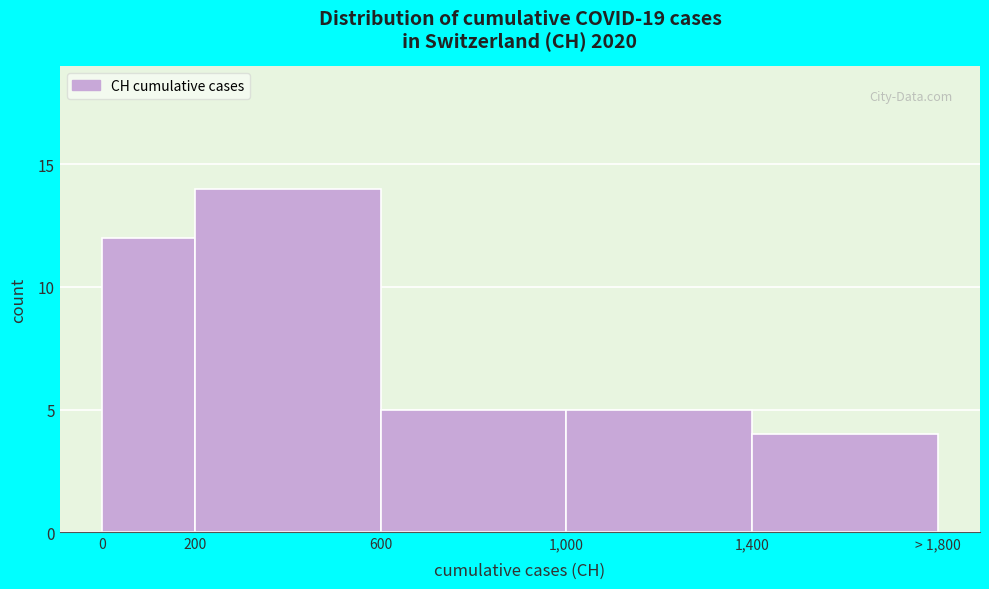

Reading left to right, transcribe all the data shown in this chart.

0=12	200=14	600=5	1,000=5	1,400=4